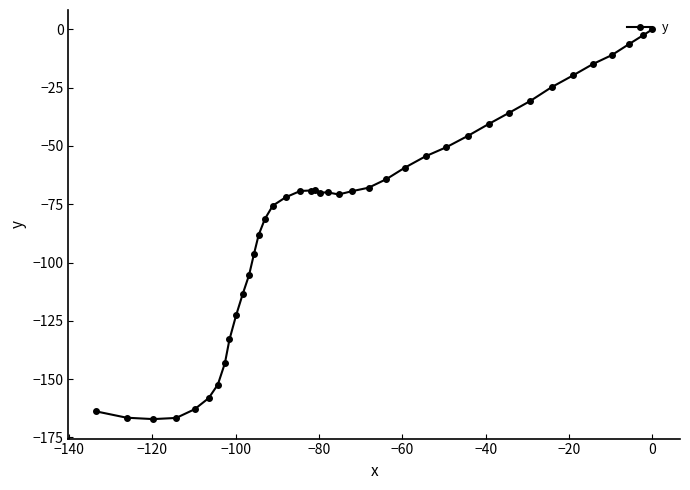

What is the value of the 13th point from the left?

-96.2